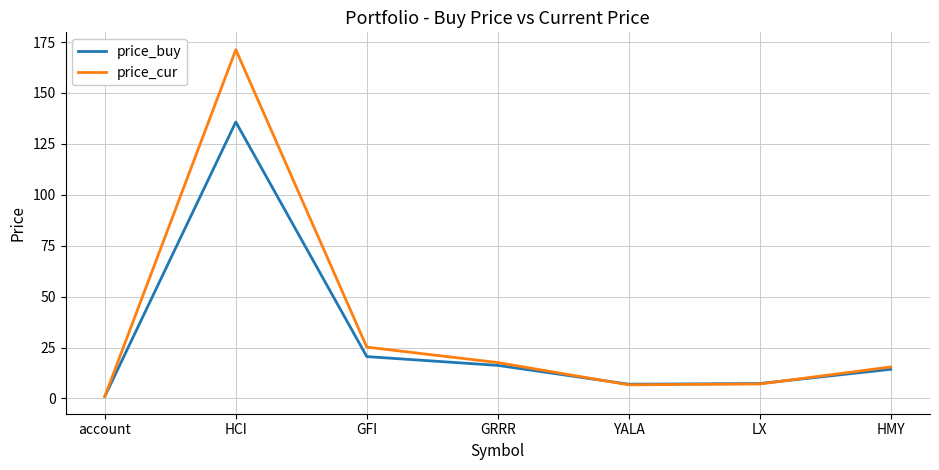

The price_cur series shows 7.1 at LX. True or false?

True